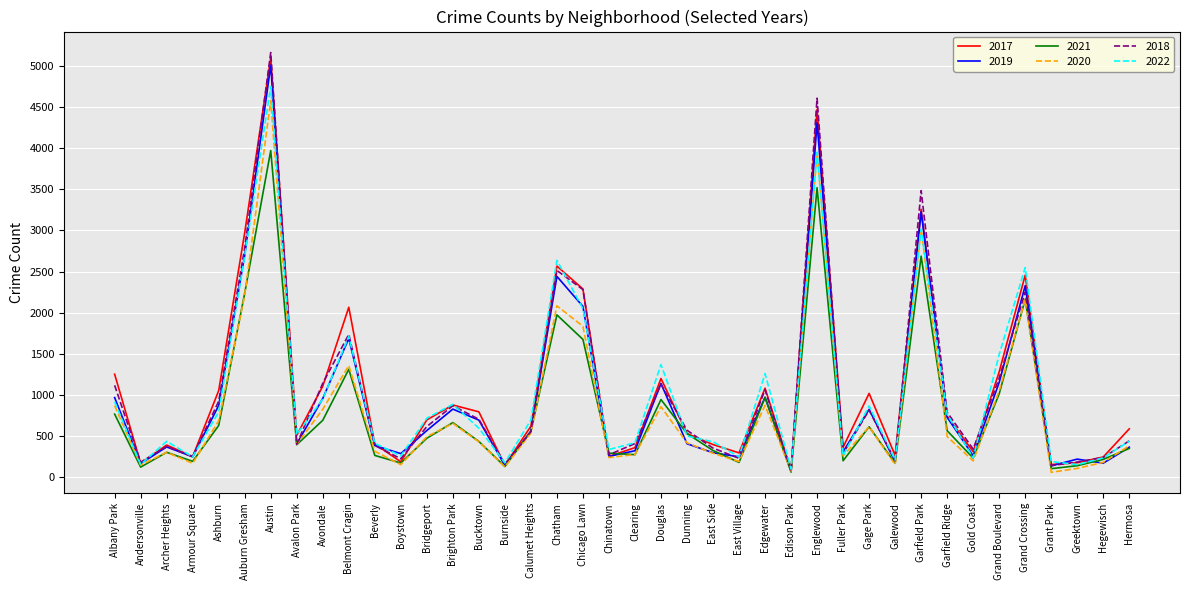

What is the spread (max minus min) of values at Grand Boulevard?

479